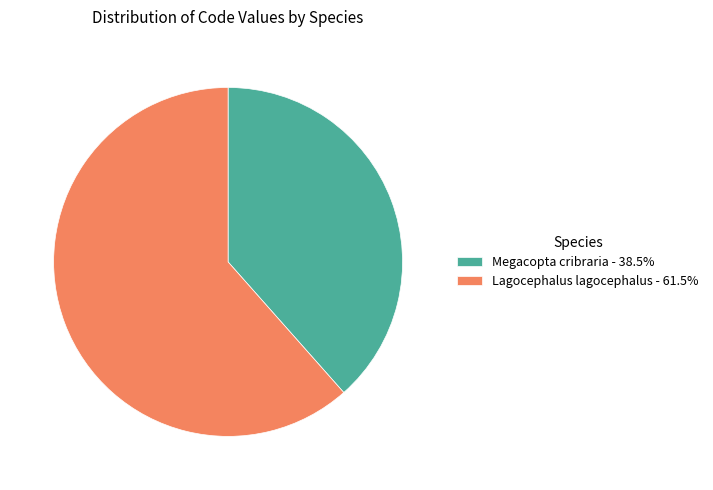

Combined, do Lagocephalus lagocephalus - 61.5% and Megacopta cribraria - 38.5% account for over 50%?

Yes